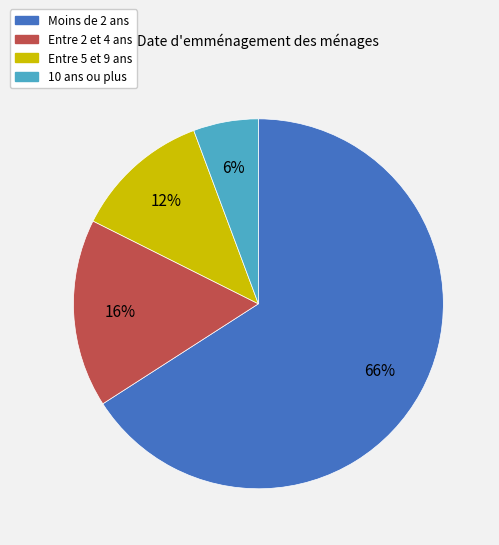

Does any single category account for the majority?

Yes